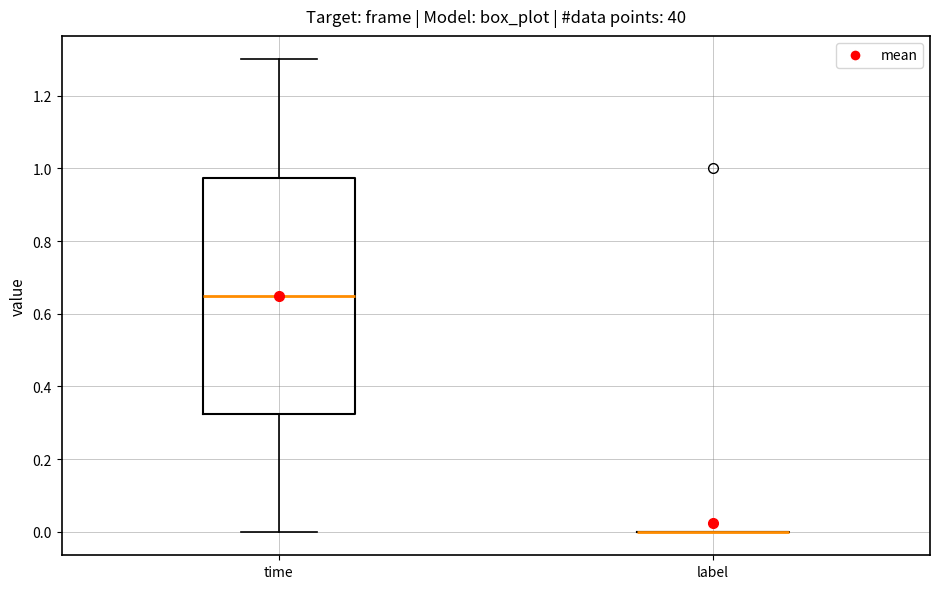

Where is the upper edge of the box for time on the y-axis? The values are not printed on the chart, so give them approximately, as read against the axis.

0.98